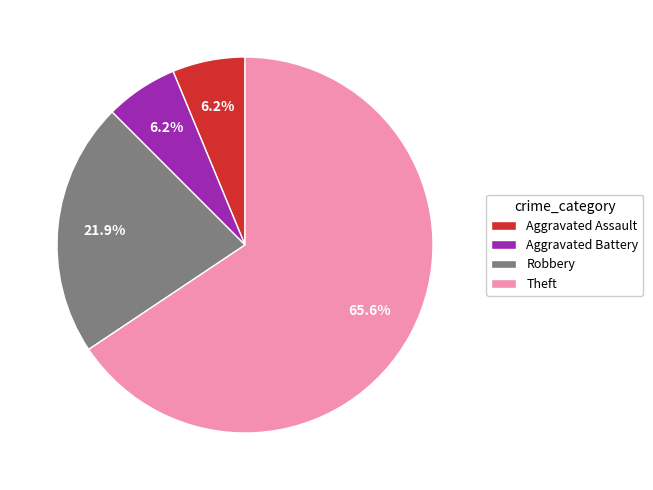

Approximately how many times larger is the value at Aggravated Battery compared to Robbery?

0.3